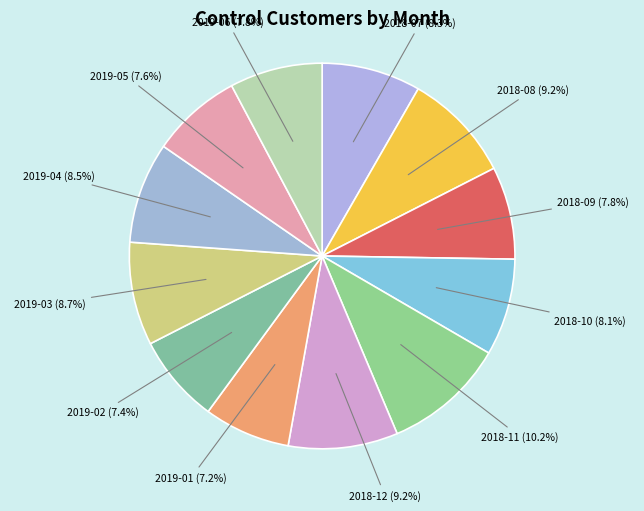

What portion of the pie excludes 2018-10?

91.9%